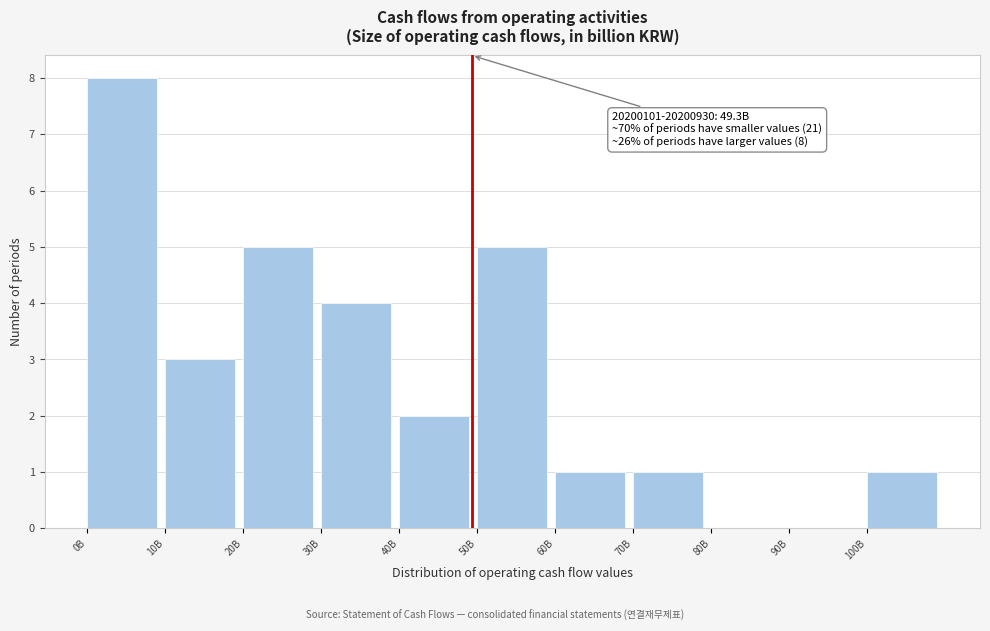

Reading left to right, transcribe all the data shown in this chart.

0B=8	10B=3	20B=5	30B=4	40B=2	50B=5	60B=1	70B=1	80B=0	90B=0	100B=1